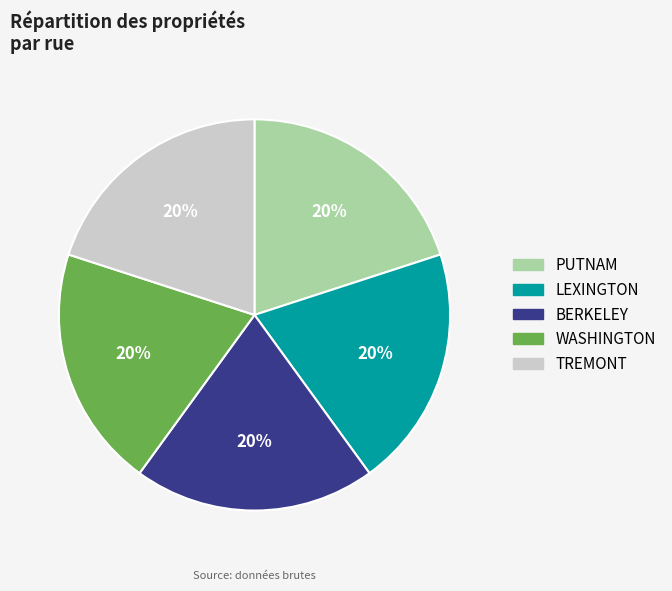

Combined, do TREMONT and PUTNAM account for over 50%?

No